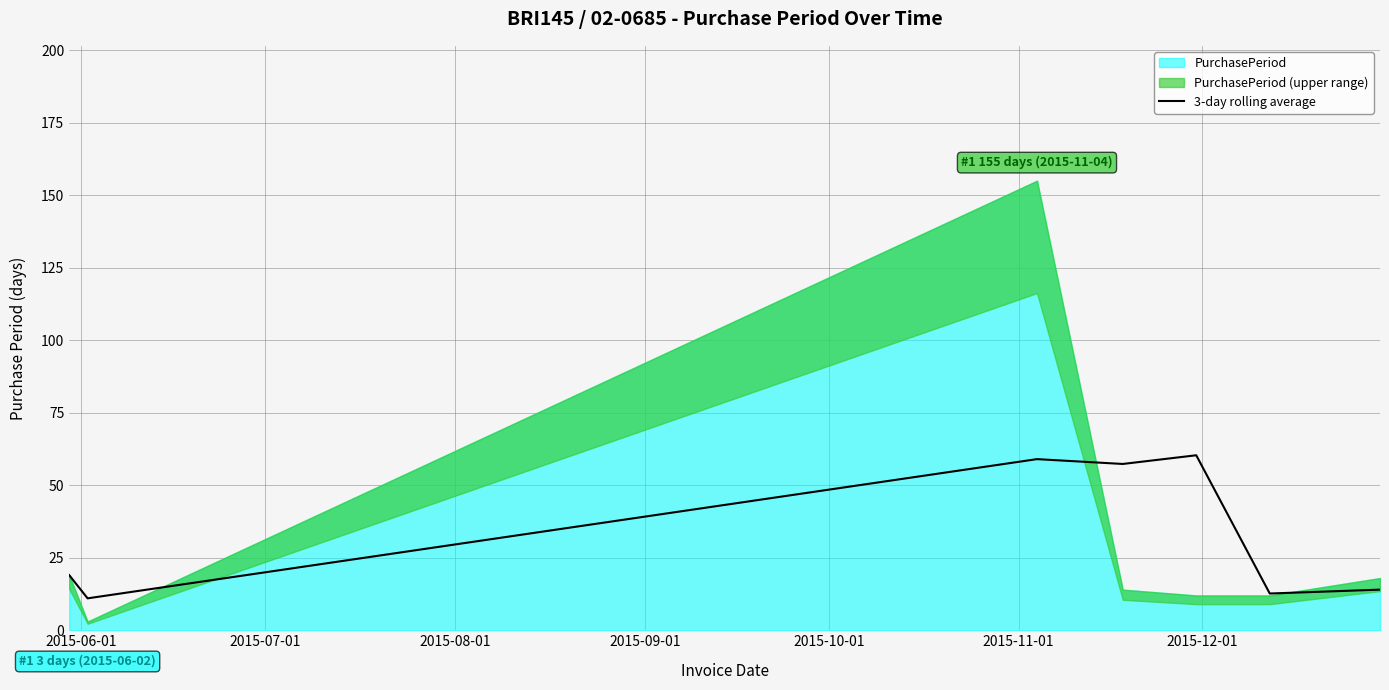

Does the chart display data point markers on the line(s)?

No